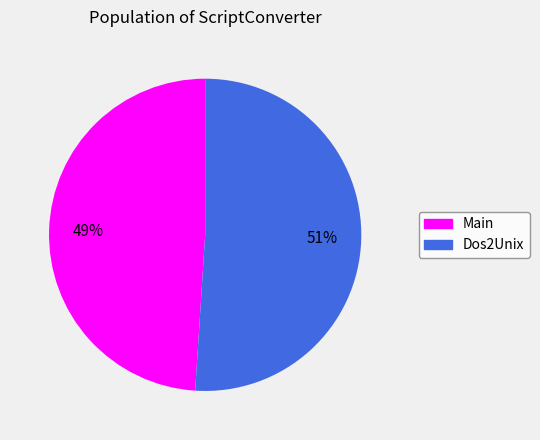

To the nearest percent, what is the average slice percentage?

50%